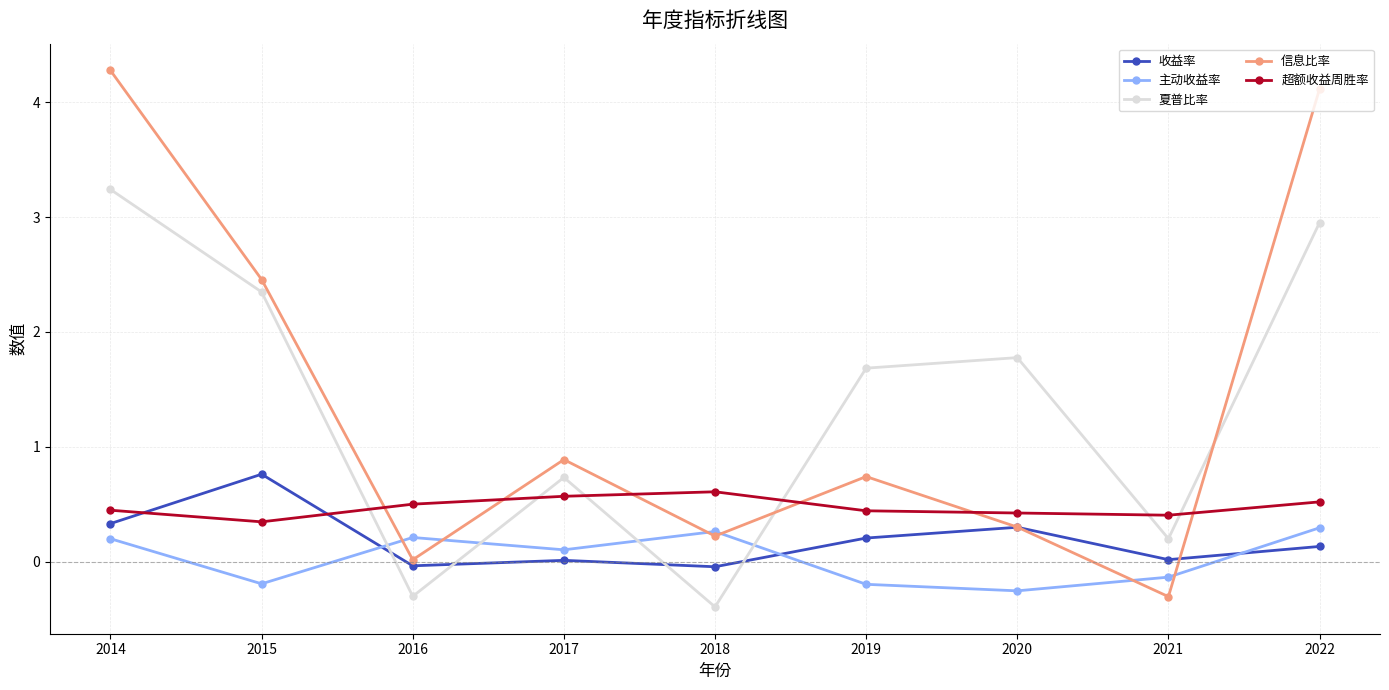

Which series changed the most between 2015 and 2019?

信息比率